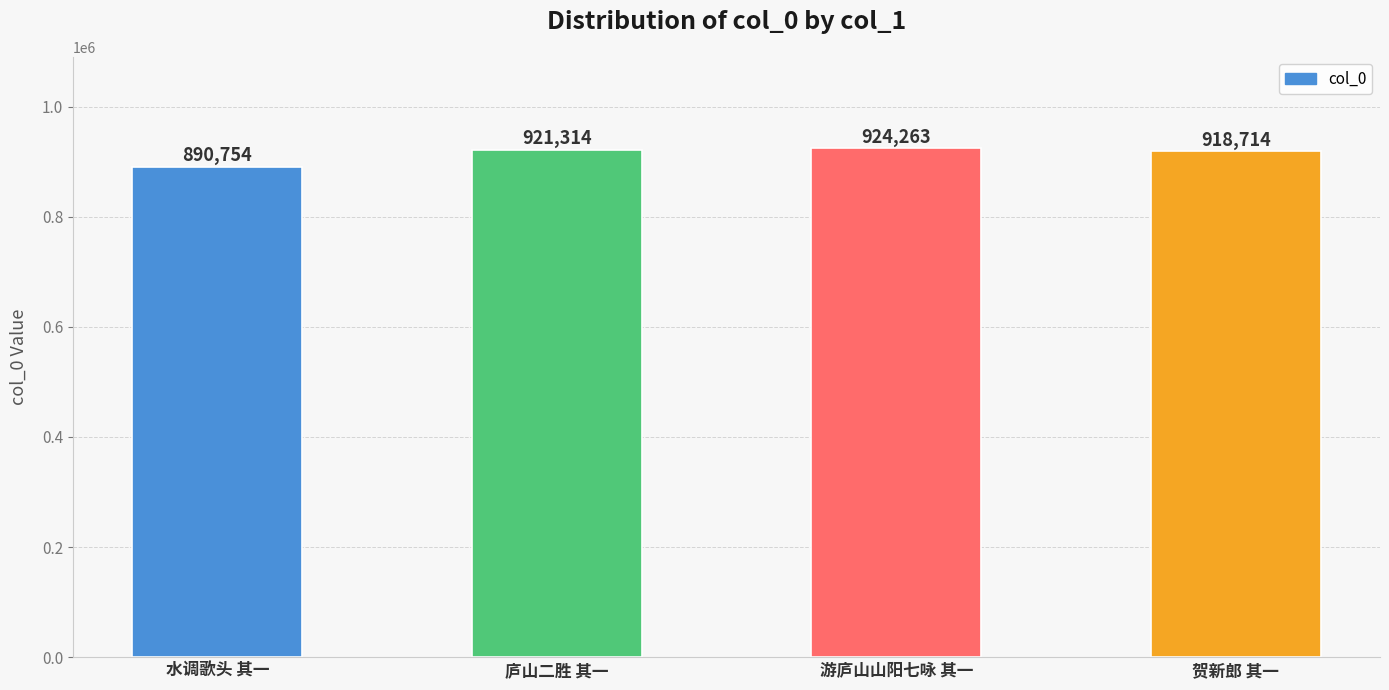

Reading left to right, extract all data points from this chart.

水调歌头 其一=890754	庐山二胜 其一=921314	游庐山山阳七咏 其一=924263	贺新郎 其一=918714